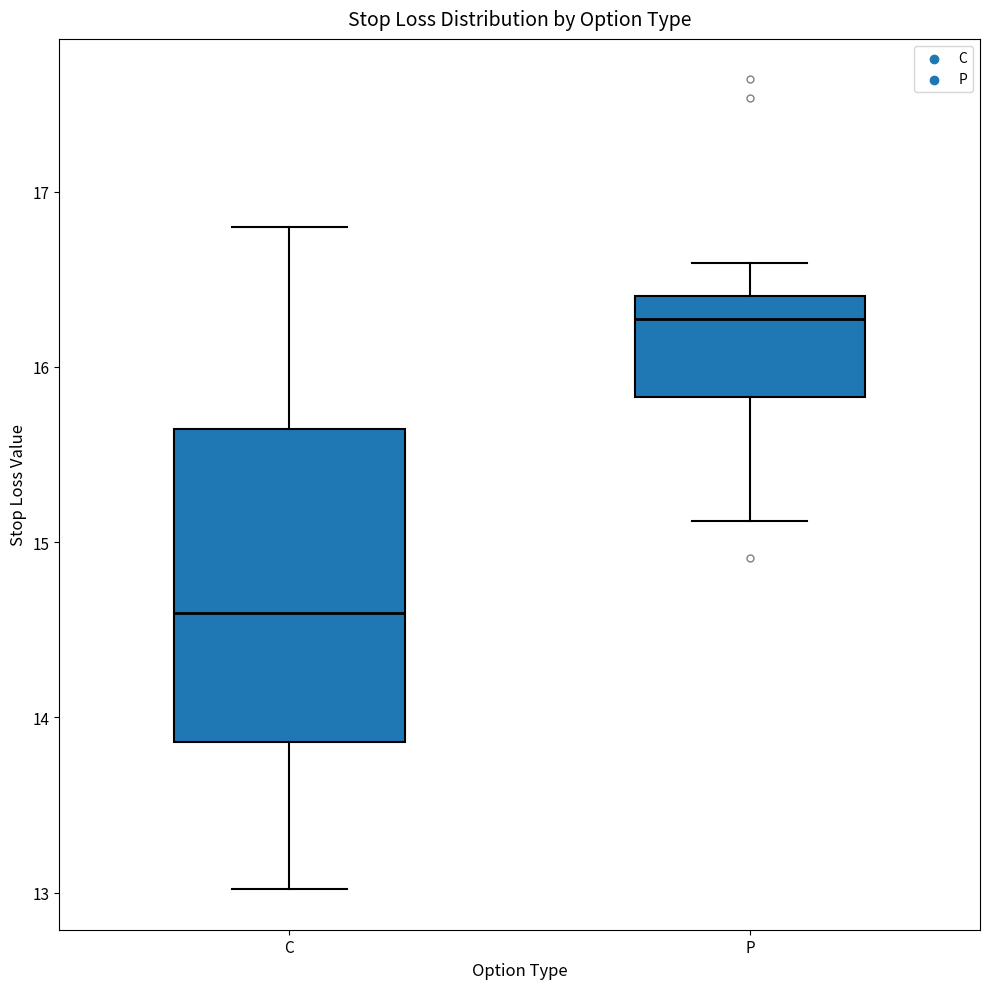

Reading left to right, read every box against the y-axis: the position of its median line, the range the box covers, and the ends of its whiskers. The values are not printed on the chart, so give them approximately, as read against the axis.

C: median 14.6, box 13.9 to 15.6, whiskers 13.0 to 16.8
P: median 16.3, box 15.8 to 16.4, whiskers 15.1 to 16.6